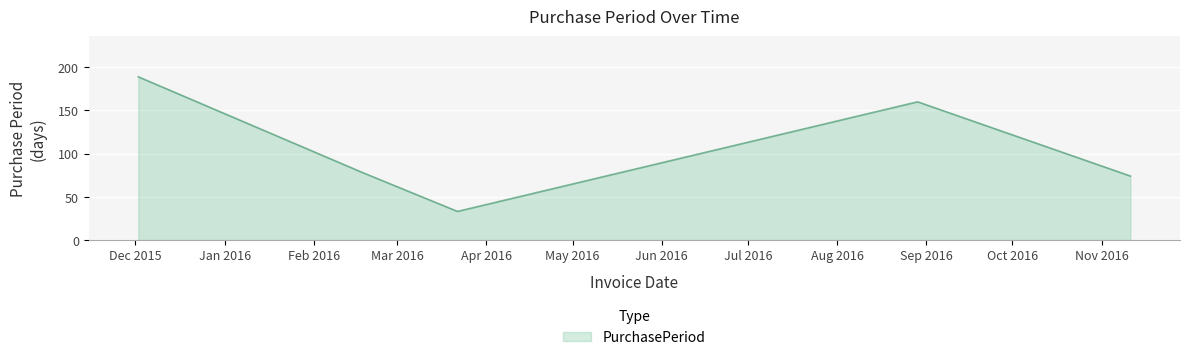

Reading right to left, extract all data points from this chart.

74	160	33	78	189